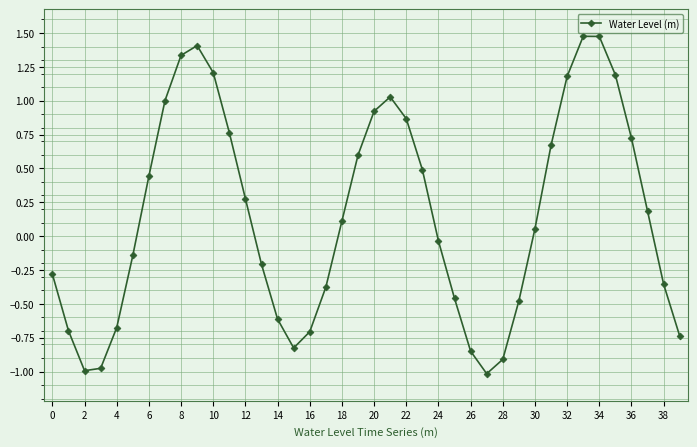

How many lines are shown in the chart?

1